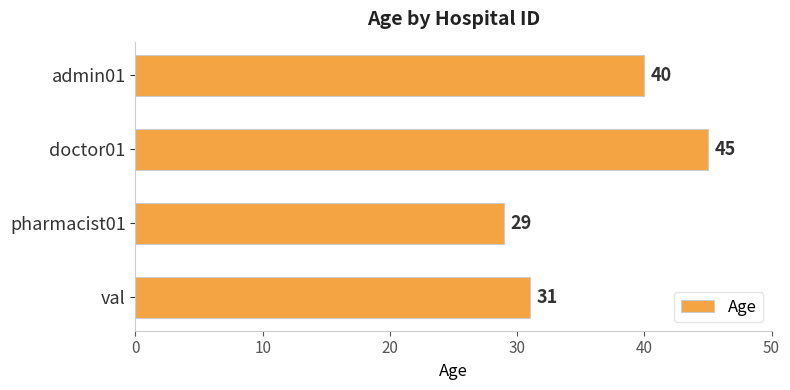

Rank the categories by value from highest to lowest.

doctor01, admin01, val, pharmacist01